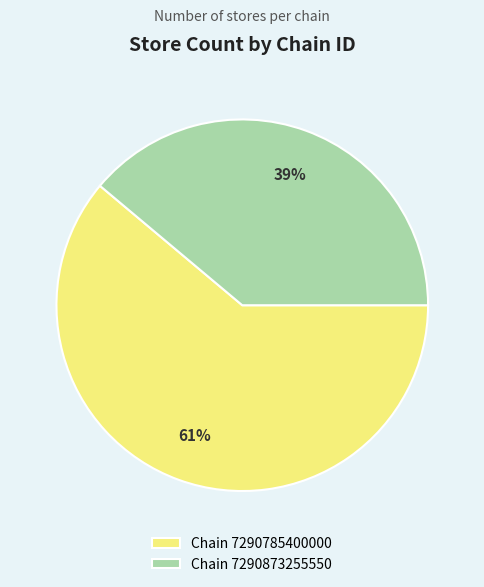

Is there a majority slice in this chart?

Yes